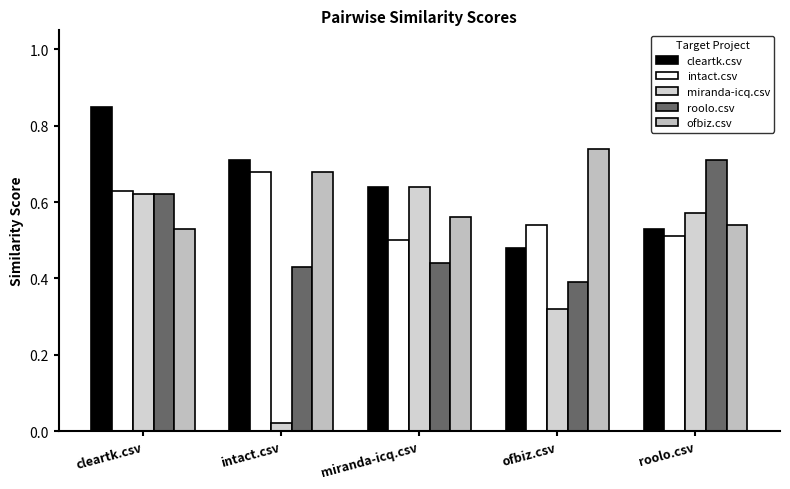

Which series has the largest range (max minus min)?

miranda-icq.csv